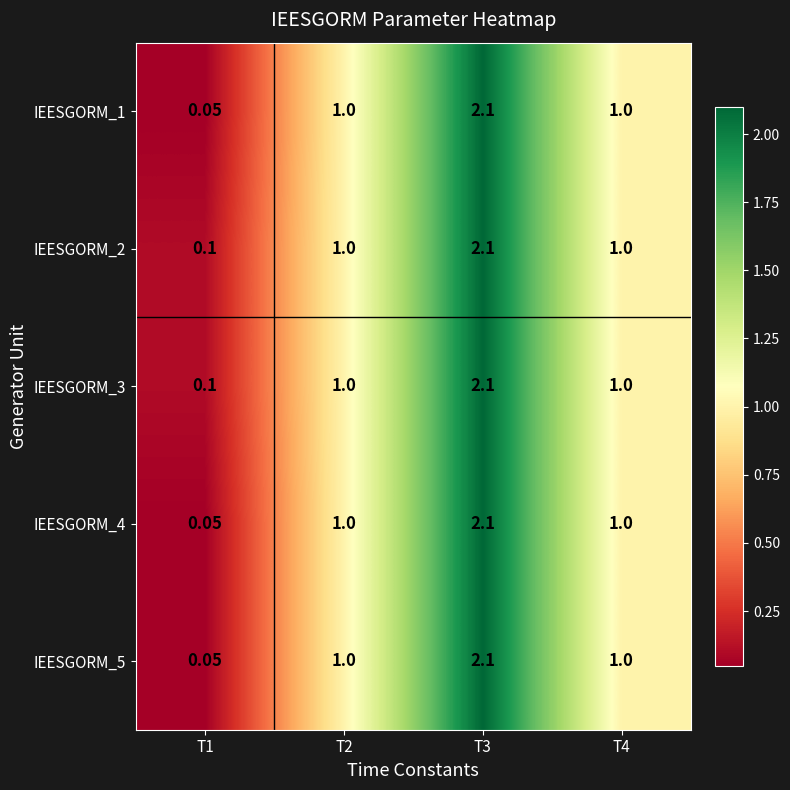

What is the minimum value shown in the chart?

0.1